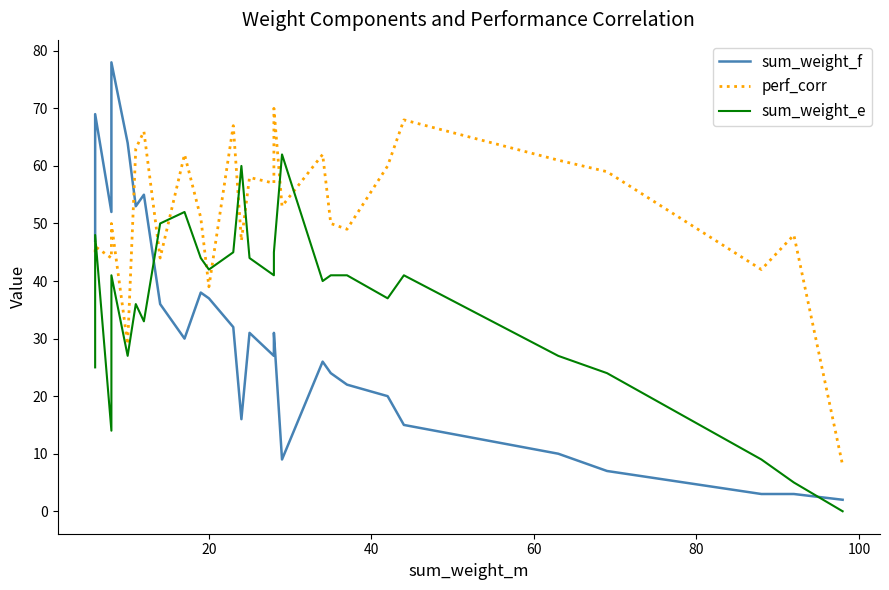

What is the greatest value displayed?

78